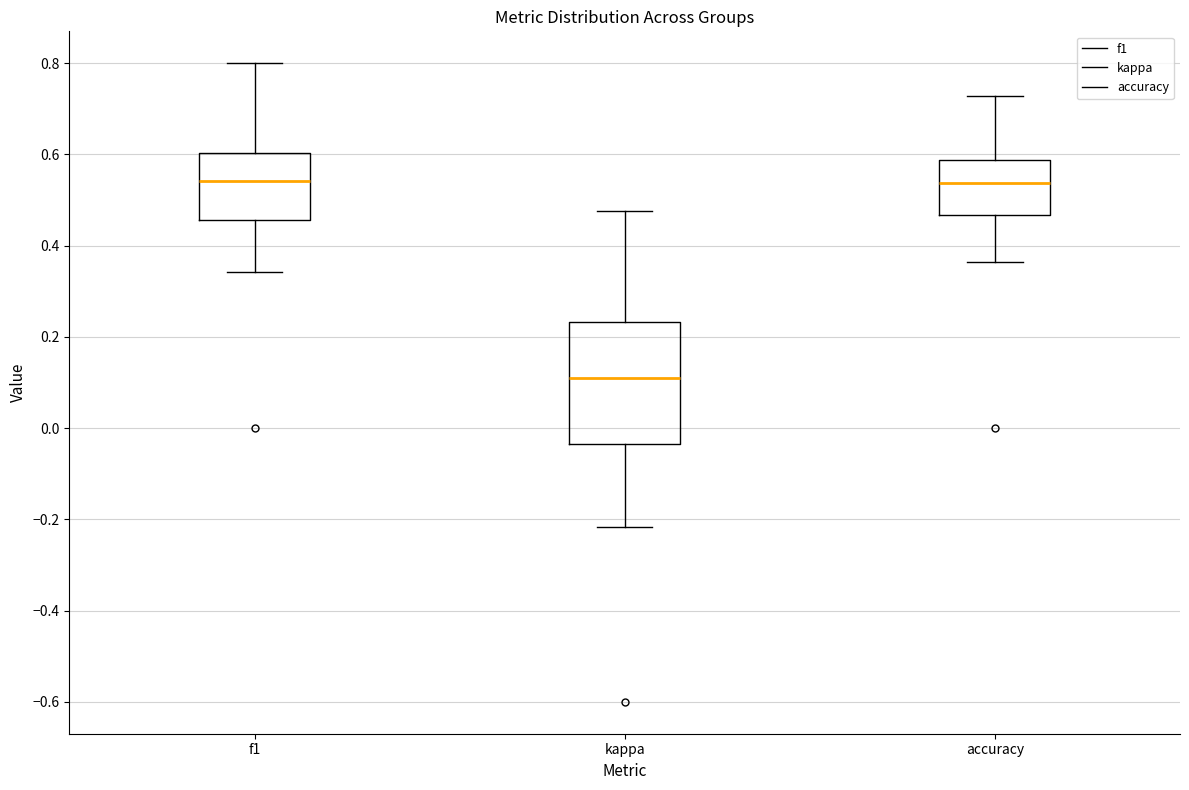

Which box is the tallest, from its lower edge to its upper edge?

kappa